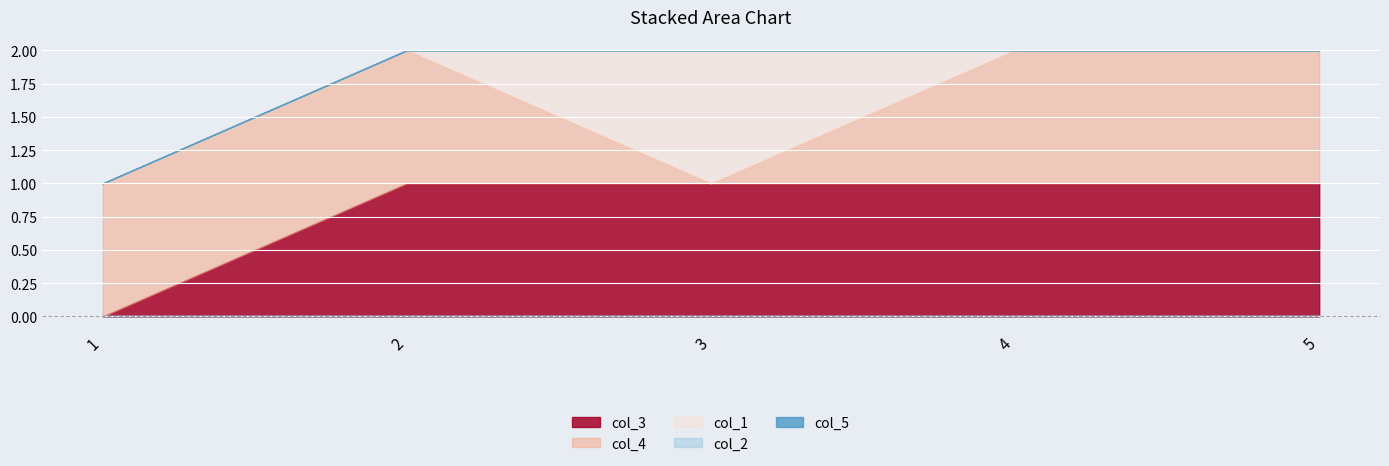

Reading right to left, what are all the values shown in this chart?

col_3: 5=1	4=1	3=1	2=1	1=0
col_4: 5=1	4=1	3=0	2=1	1=1
col_1: 5=0	4=0	3=1	2=0	1=0
col_2: 5=0	4=0	3=0	2=0	1=0
col_5: 5=0	4=0	3=0	2=0	1=0